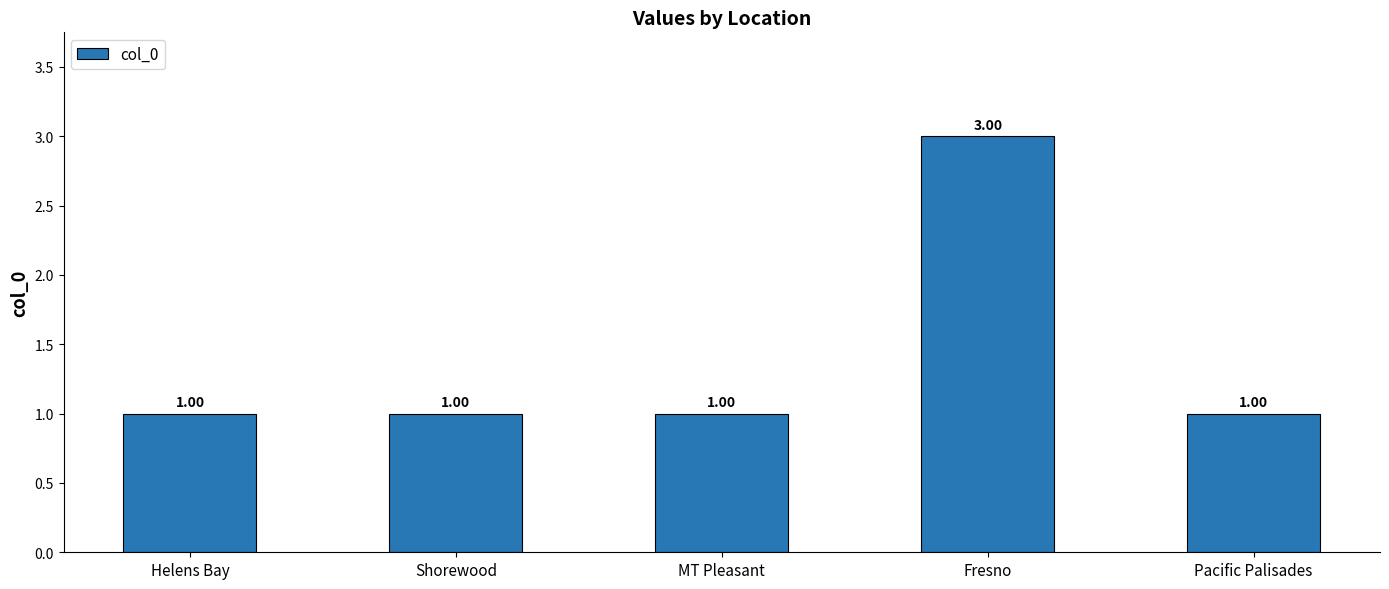

Approximately how many times larger is the value at Shorewood compared to Fresno?

0.3